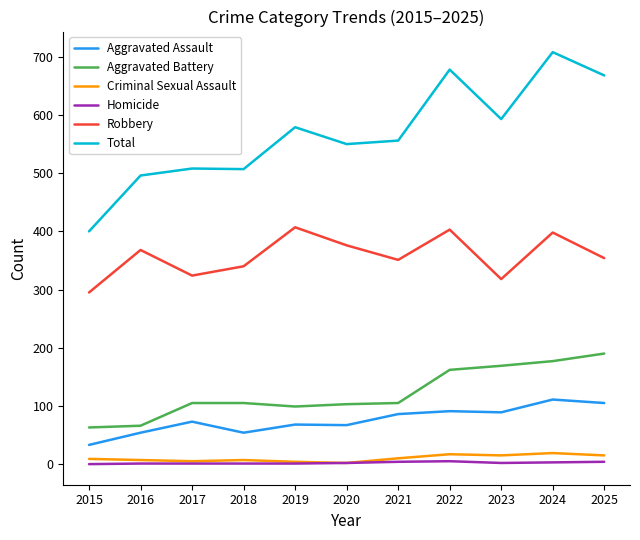

What are all the series names shown in the legend?

Aggravated Assault, Aggravated Battery, Criminal Sexual Assault, Homicide, Robbery, Total